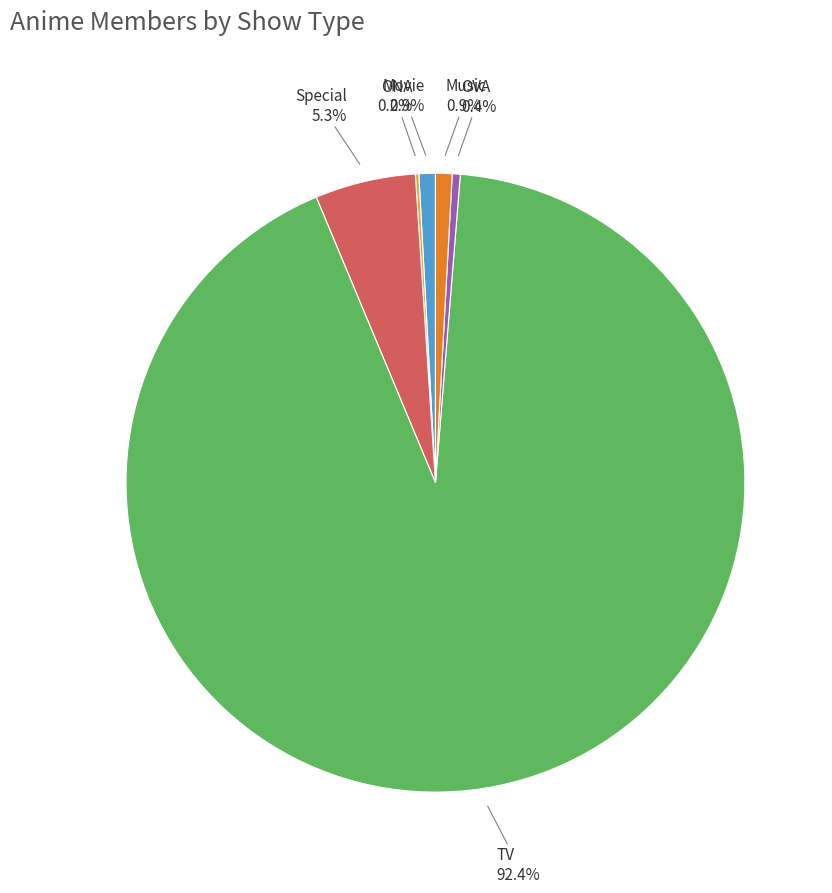

Is there a majority slice in this chart?

Yes